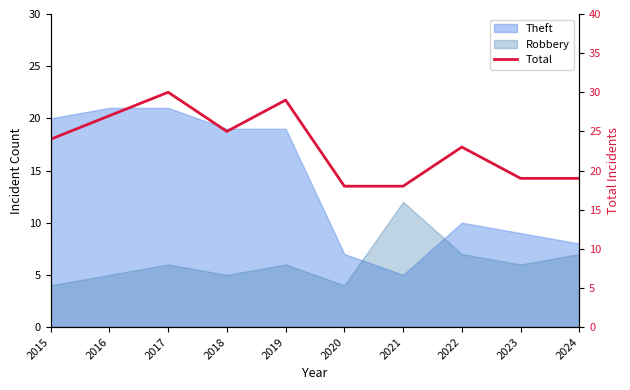

At which label is the value closest to 24?

2015